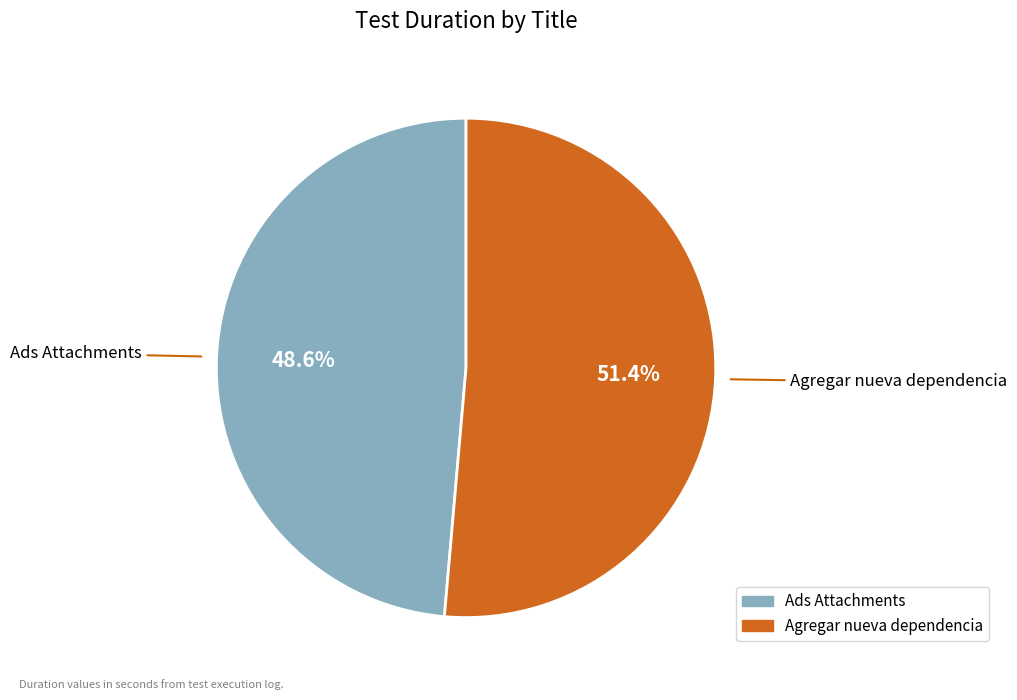

Combined, do Ads Attachments and Agregar nueva dependencia account for over 50%?

Yes